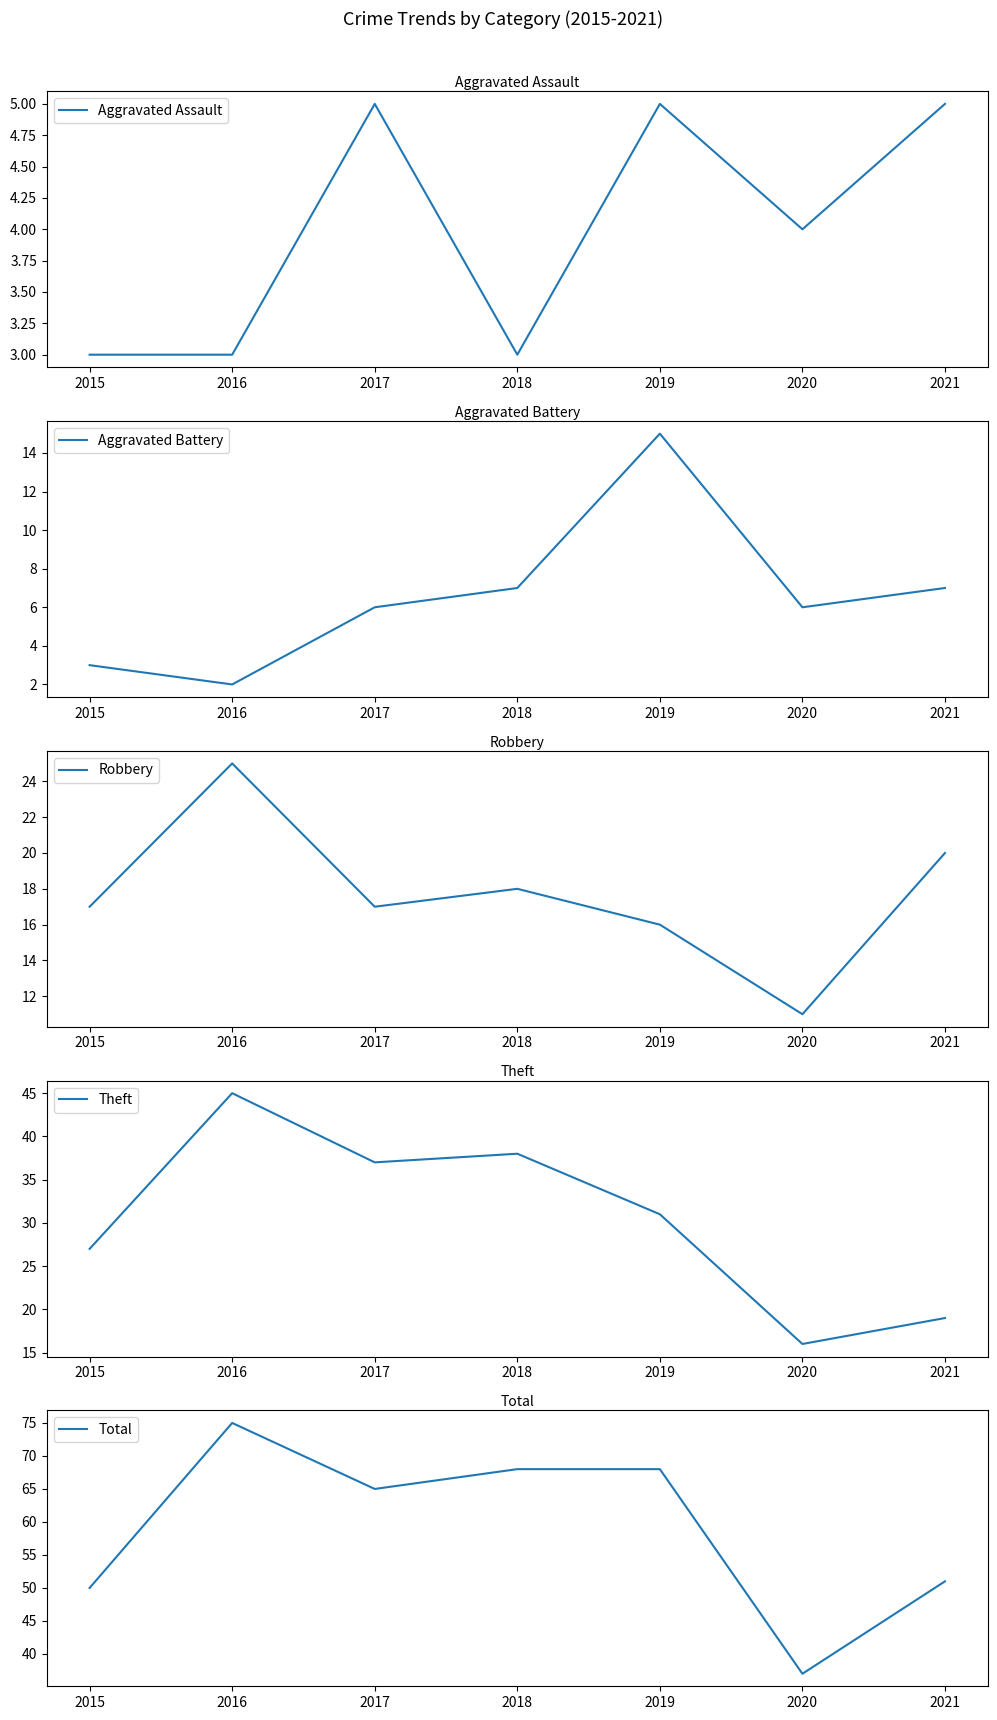

What is the total value across all series at 2016?

150